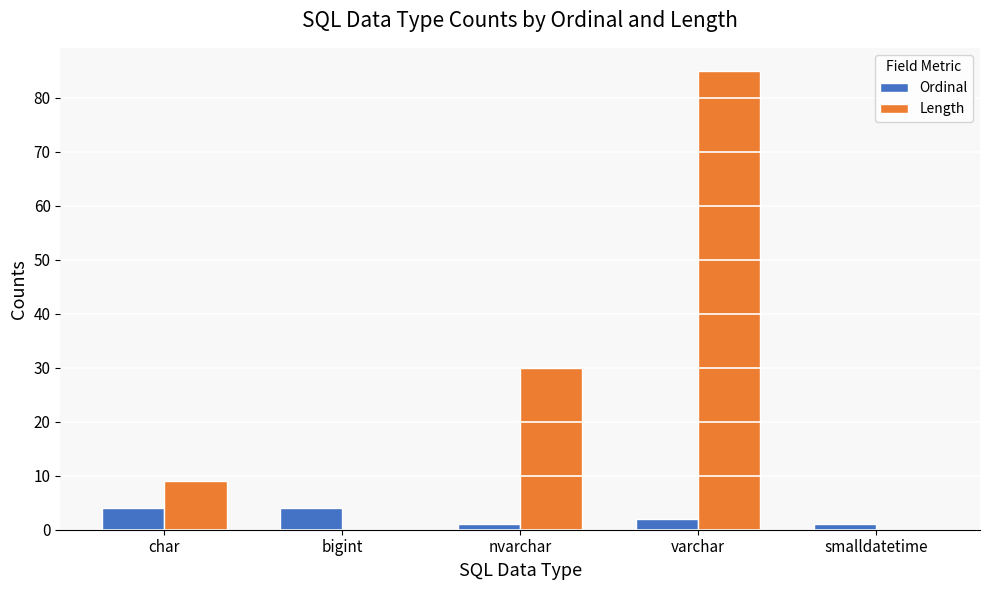

What is the maximum value shown in the chart?

85